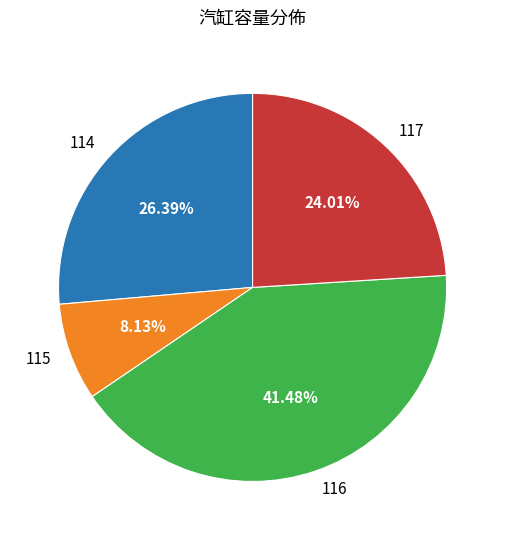

Is 114 the majority of the pie?

No